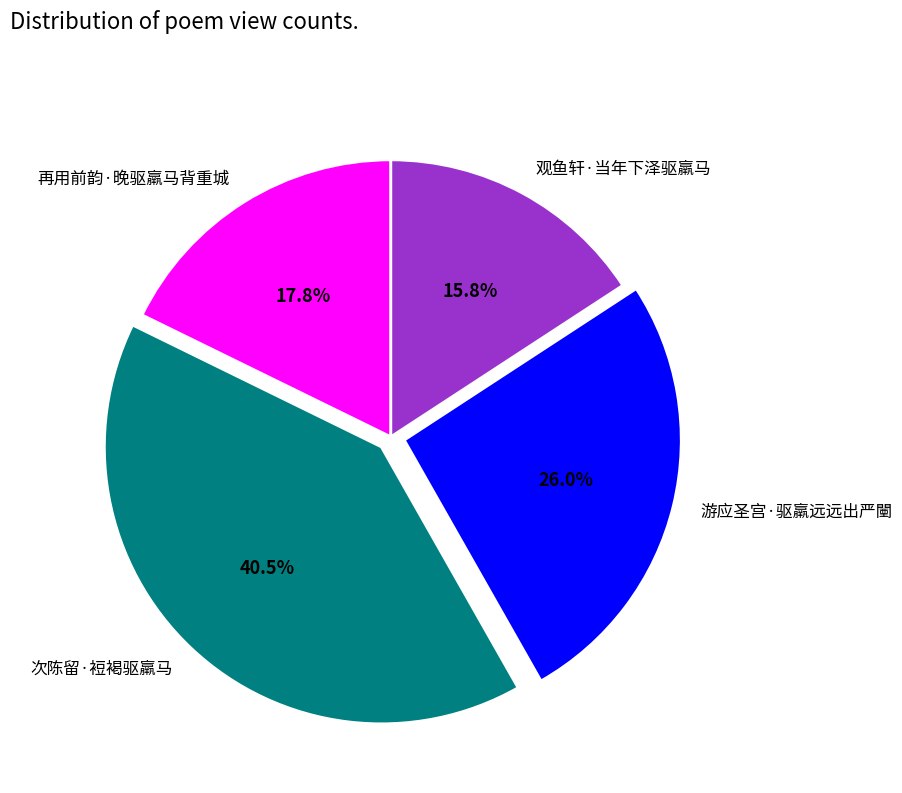

The 再用前韵·晚驱羸马背重城 slice represents 12% of the pie. True or false?

False